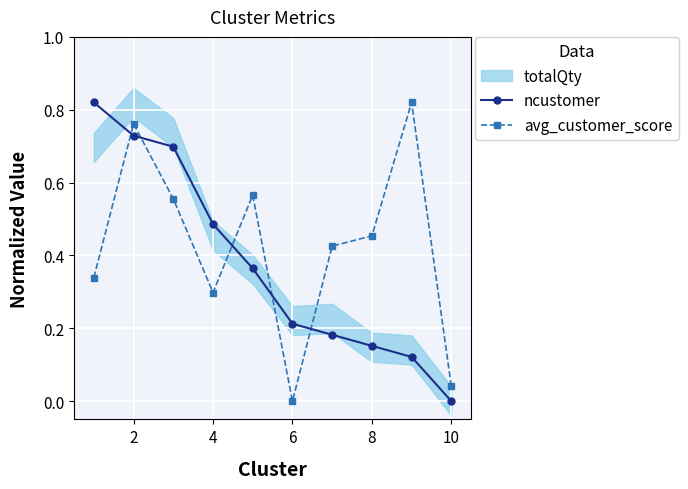

How many ncustomer values are between 0 and 1?

10